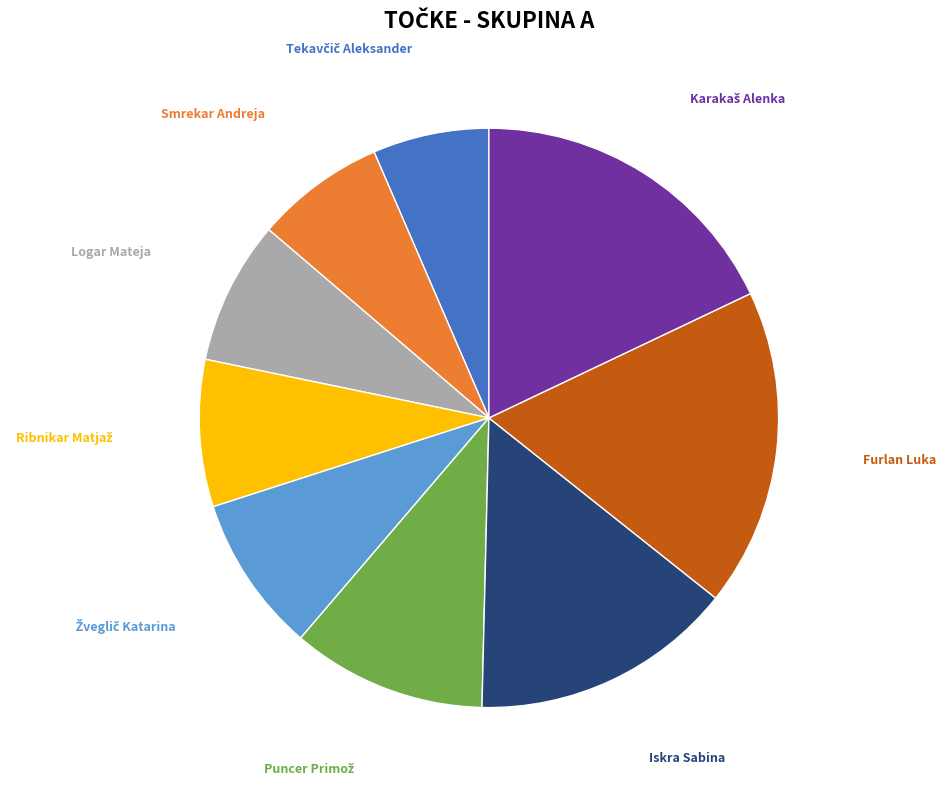

Is there a majority slice in this chart?

No